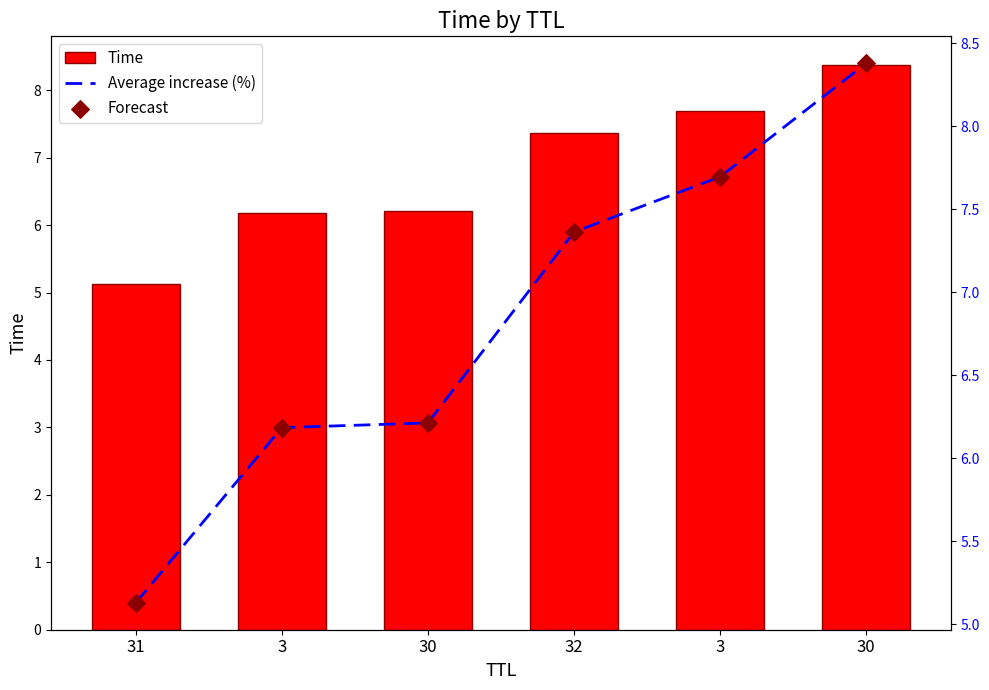

Is the value of Average increase (%) at 31 greater than the value of Time at 30?

No